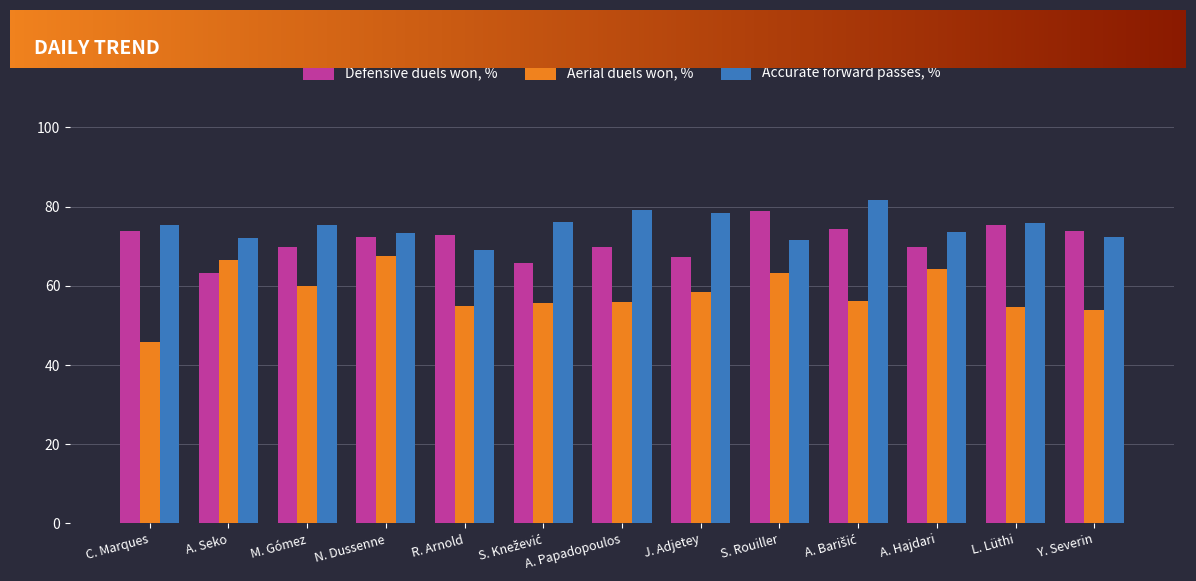

List the series in order of their overall mean, lowest first.

Aerial duels won, %, Defensive duels won, %, Accurate forward passes, %